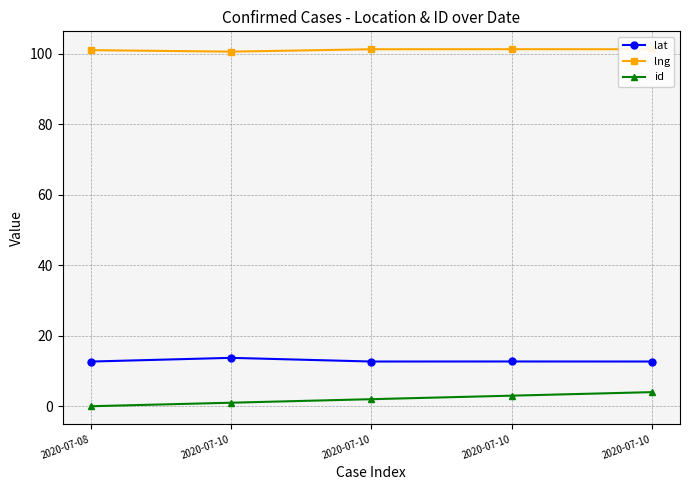

Is this an area chart (filled region under the line)?

No